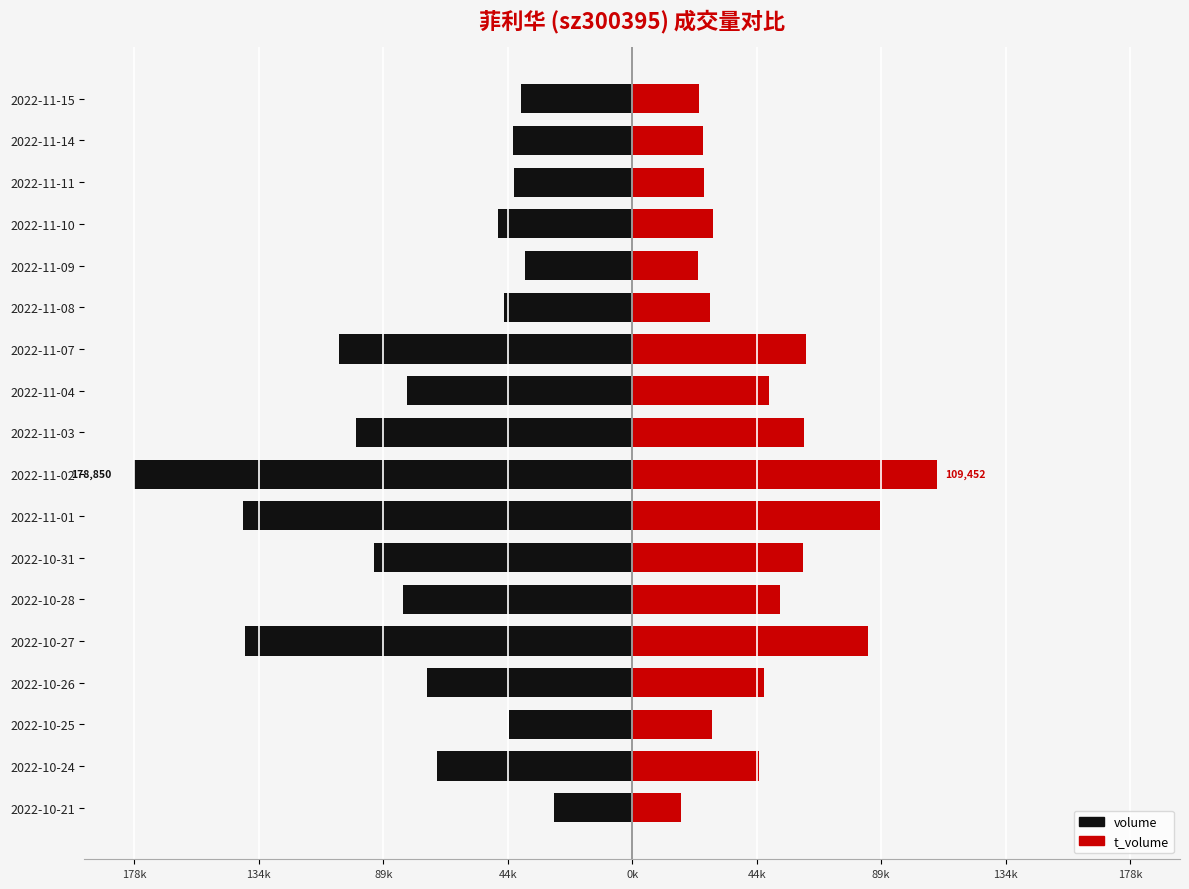

What is the difference between the second highest and second lowest values in the t_volume series?

65567